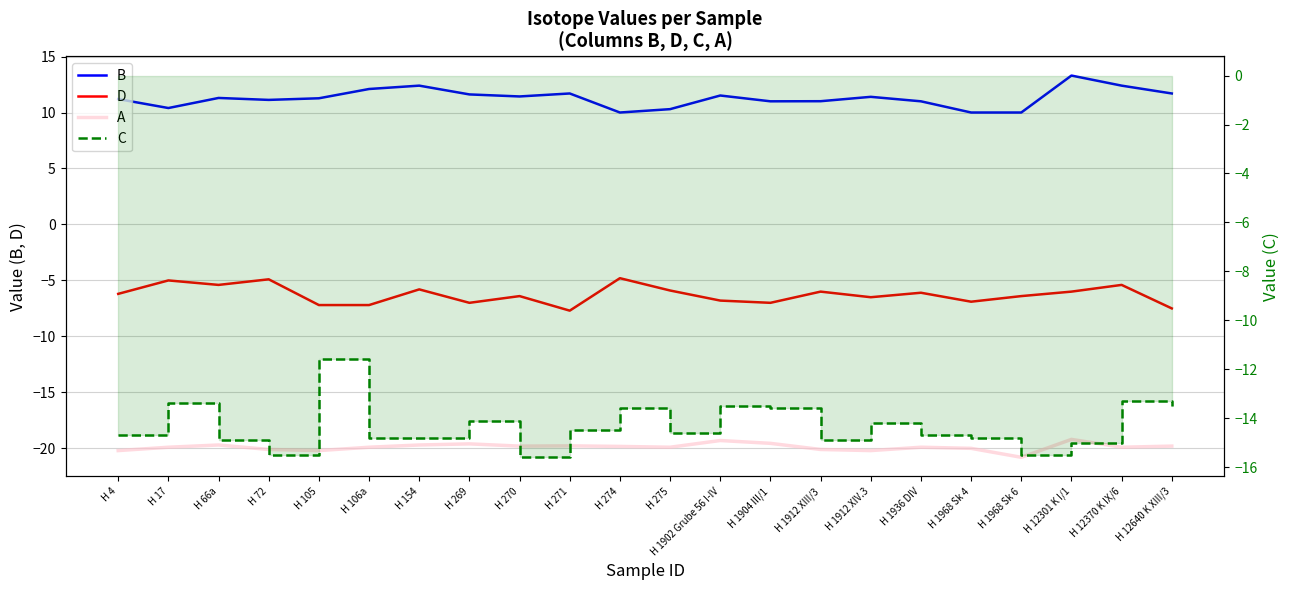

At which label does D reach its minimum?

H 271